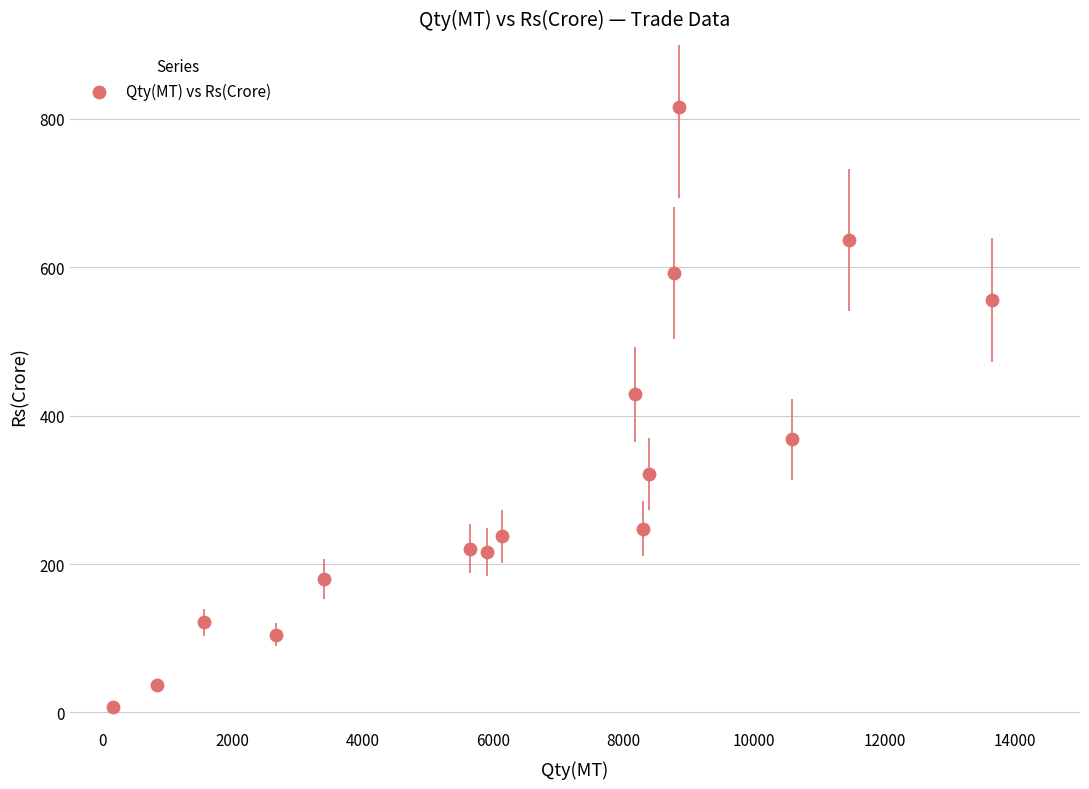

What is the range of Y values (max minus min)?

808.8